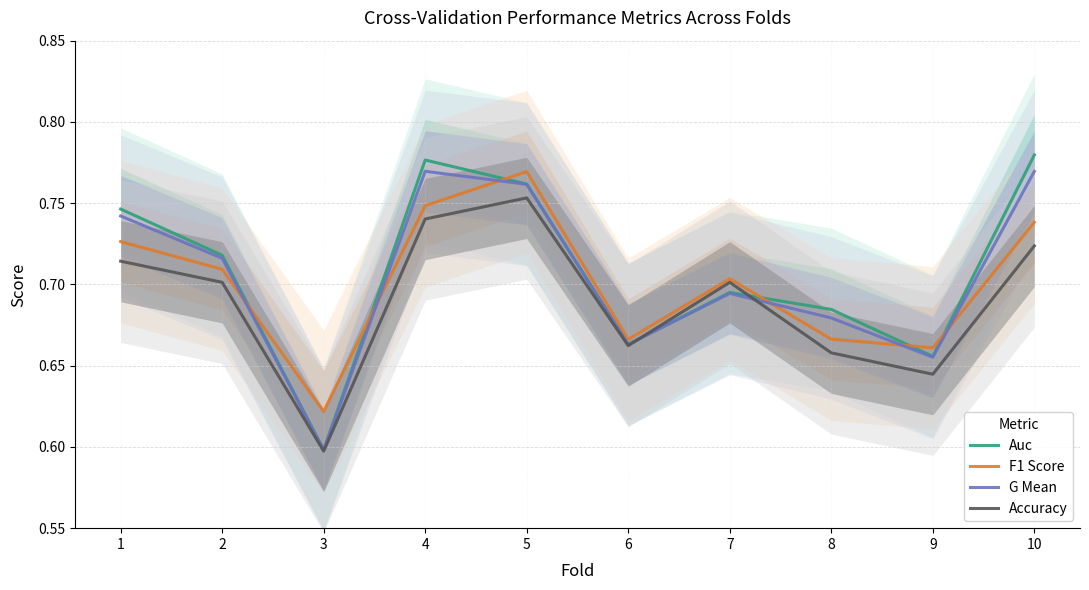

True or false: G Mean and F1 Score cross at least once.

True